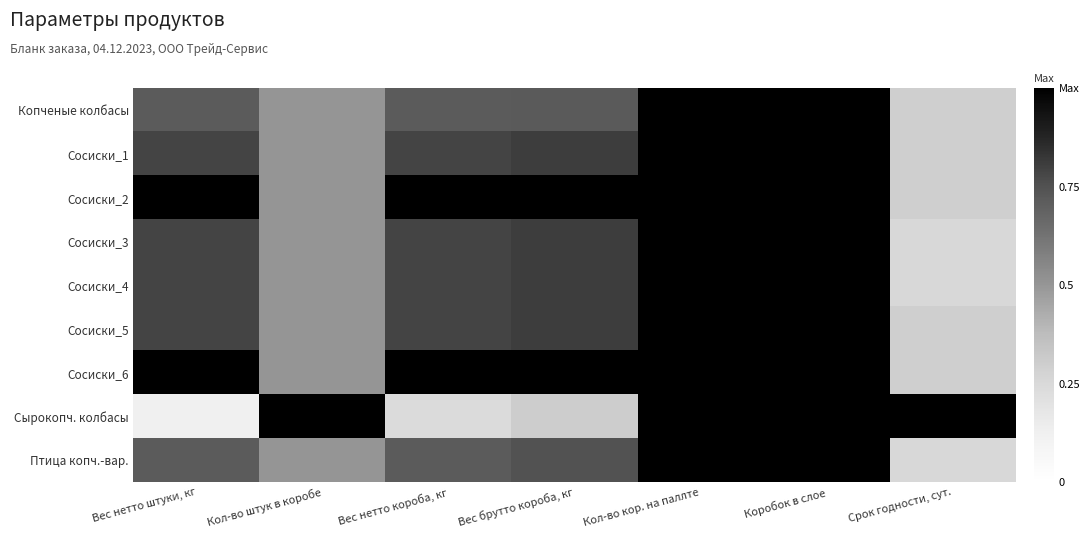

What is the smallest value displayed?

0.1